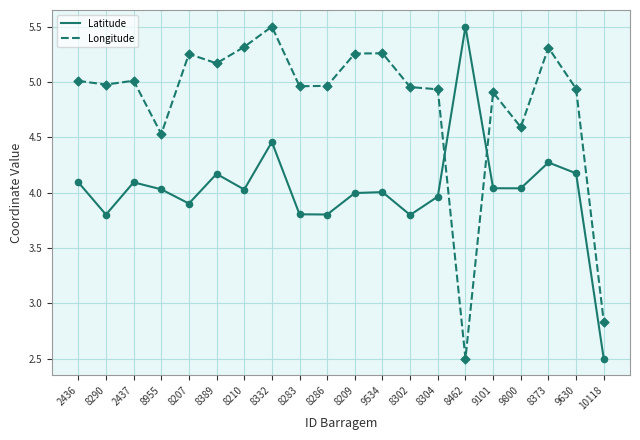

Between 8207 and 10118, which series saw the biggest shift?

Longitude